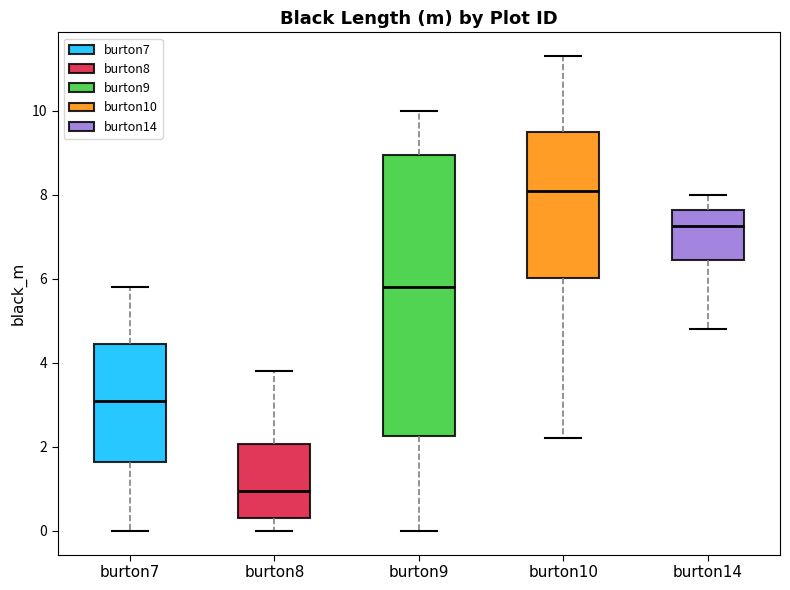

Reading left to right, read every box against the y-axis: the position of its median line, the range the box covers, and the ends of its whiskers. The values are not printed on the chart, so give them approximately, as read against the axis.

burton7: median 3.2, box 1.6 to 4.4, whiskers 0.0 to 5.8
burton8: median 1.0, box 0.4 to 2.0, whiskers 0.0 to 3.8
burton9: median 5.8, box 2.2 to 9.0, whiskers 0.0 to 10.0
burton10: median 8.2, box 6.0 to 9.6, whiskers 2.2 to 11.4
burton14: median 7.2, box 6.4 to 7.6, whiskers 4.8 to 8.0